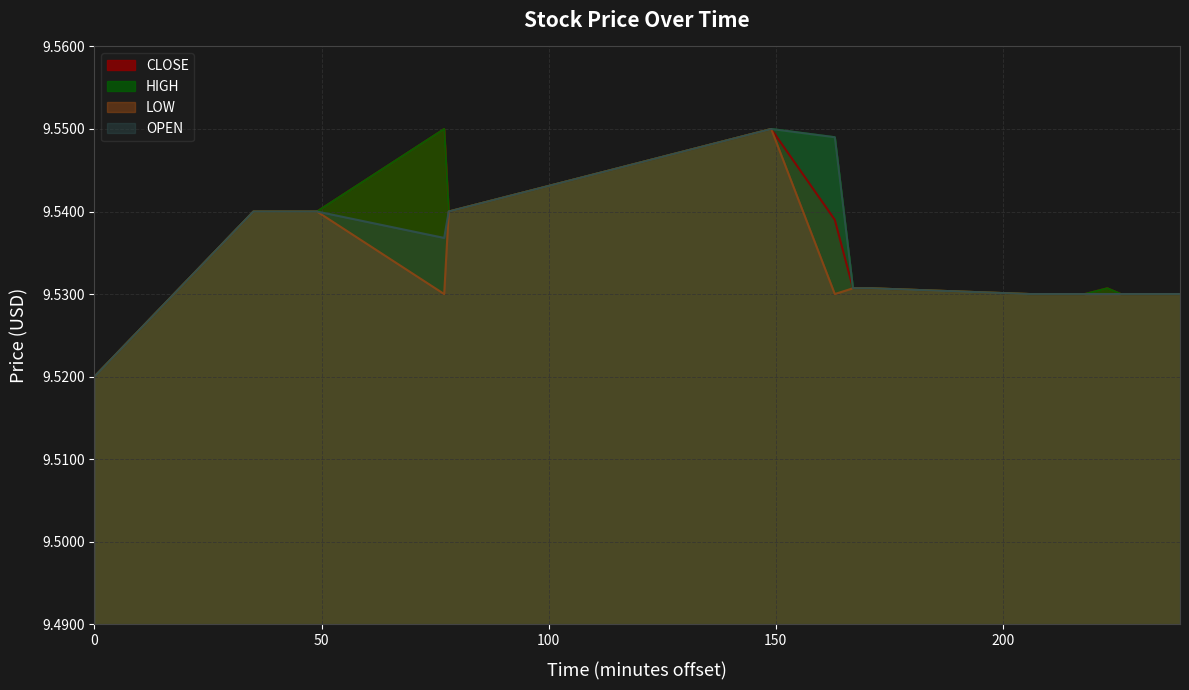

Which has a higher value, 47 or 35?

47